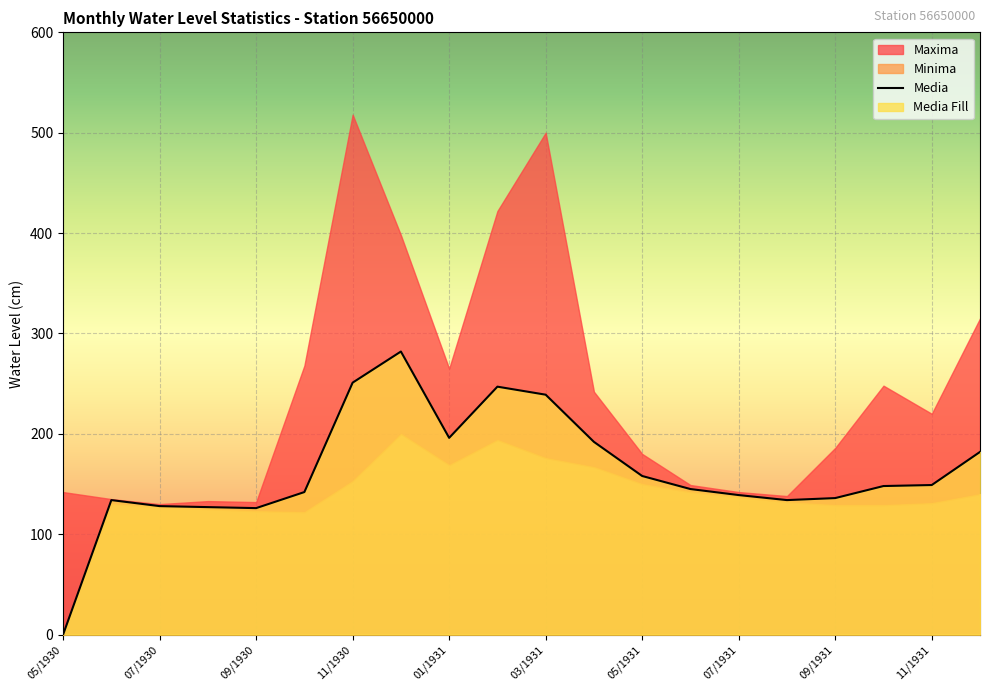

How many lines are shown in the chart?

3